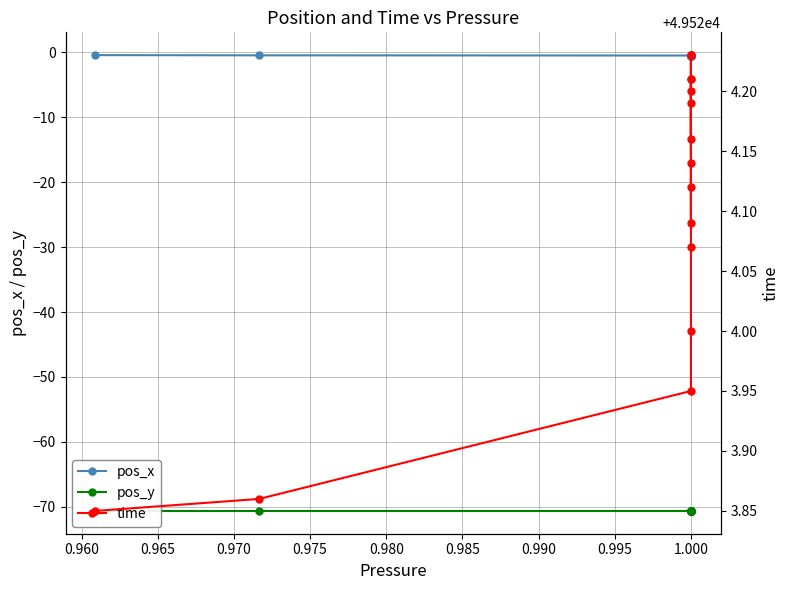

Reading right to left, what are all the values shown in this chart?

pos_x: -0.5	-0.5	-0.6	-0.5	-0.5	-0.5	-0.6	-0.5	-0.5	-0.5	-0.6	-0.5	-0.5	-0.5	-0.4
pos_y: -70.6	-70.6	-70.6	-70.6	-70.6	-70.6	-70.6	-70.6	-70.6	-70.6	-70.6	-70.6	-70.6	-70.6	-70.6
time: 49524.2	49524.2	49524.2	49524.2	49524.2	49524.1	49524.1	49524.2	49524.2	49524.1	49524.1	49524.0	49523.9	49523.9	49523.8